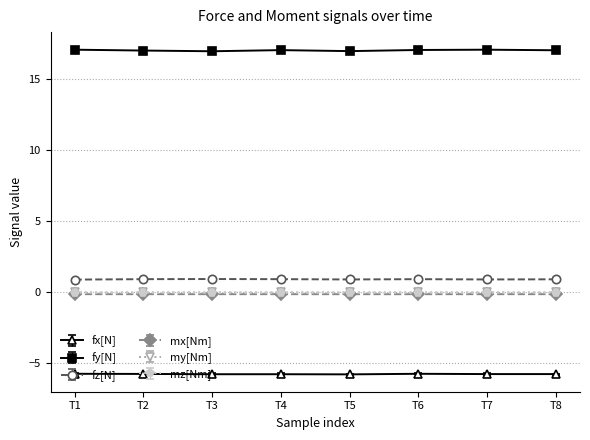

True or false: mx[Nm] has a value of -0.1 at T6.

True